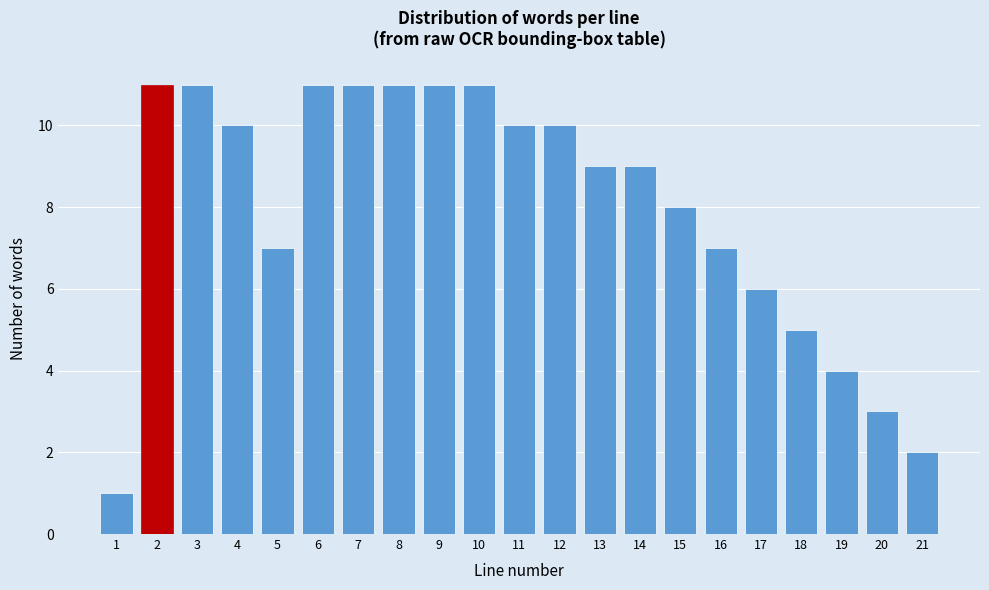

Reading left to right, what are all the values shown in this chart?

1=1	2=11	3=11	4=10	5=7	6=11	7=11	8=11	9=11	10=11	11=10	12=10	13=9	14=9	15=8	16=7	17=6	18=5	19=4	20=3	21=2